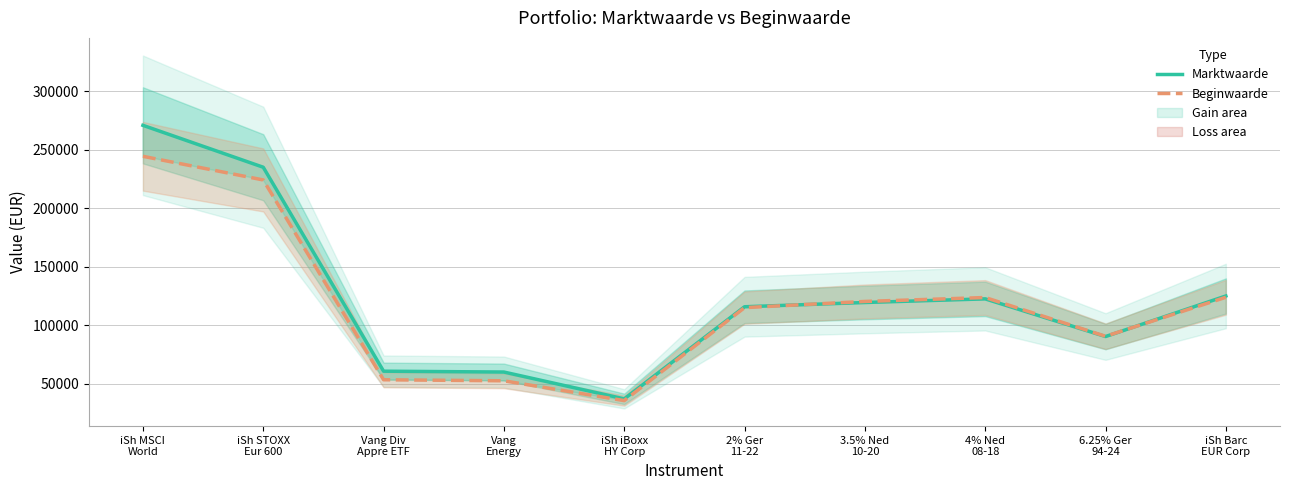

How many interior local valleys does the Beginwaarde series have?

2